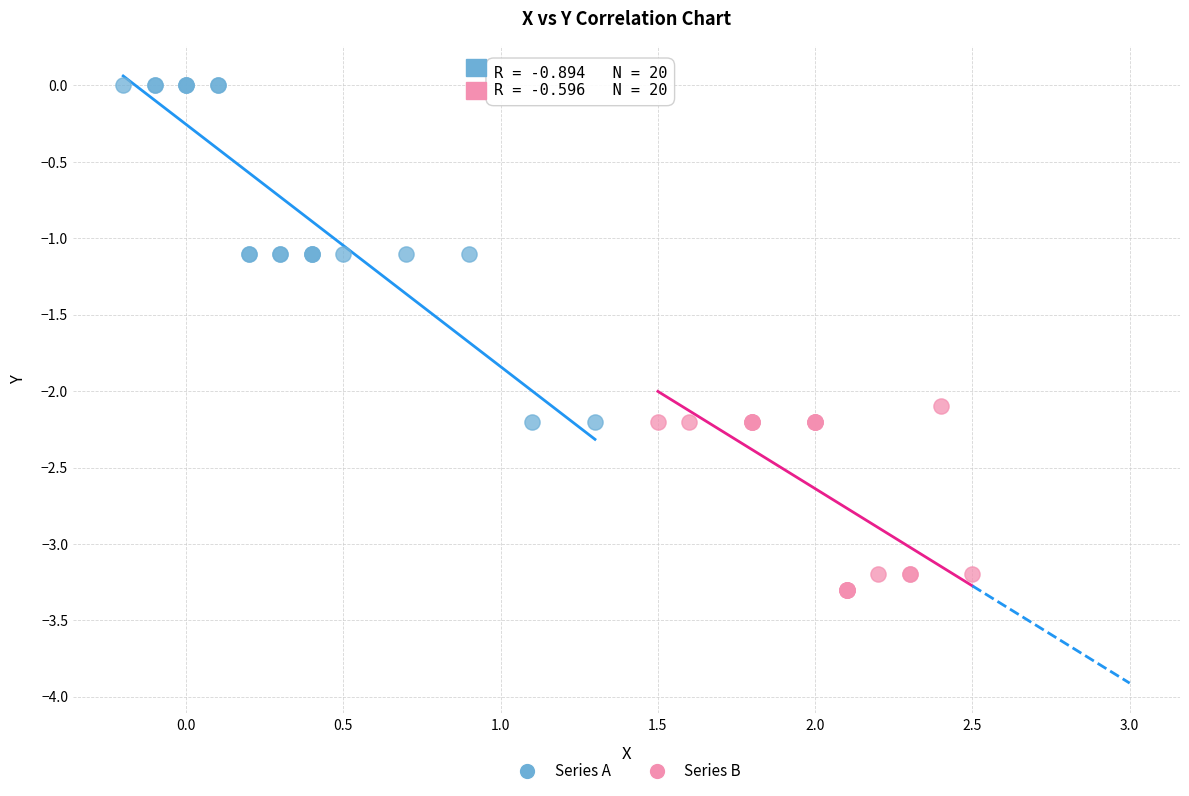

Which series reaches the maximum Y coordinate?

Series A